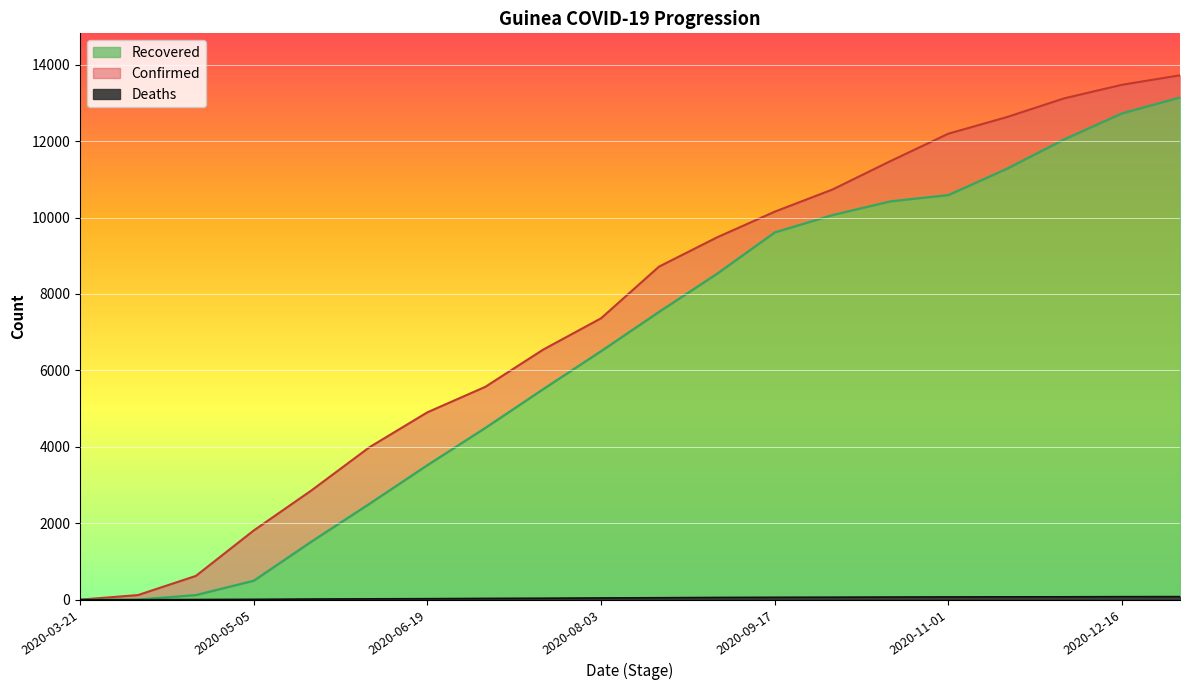

What is the average value of the Deaths series?

45